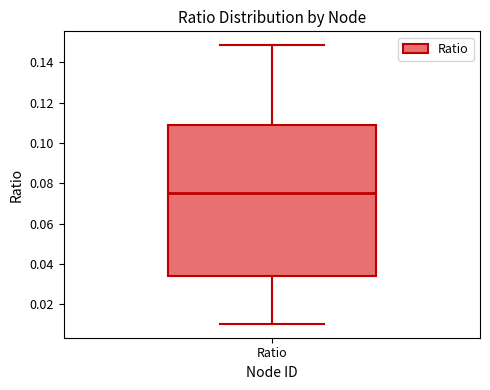

Where does the upper whisker of the box for Ratio end on the y-axis? The values are not printed on the chart, so give them approximately, as read against the axis.

0.148